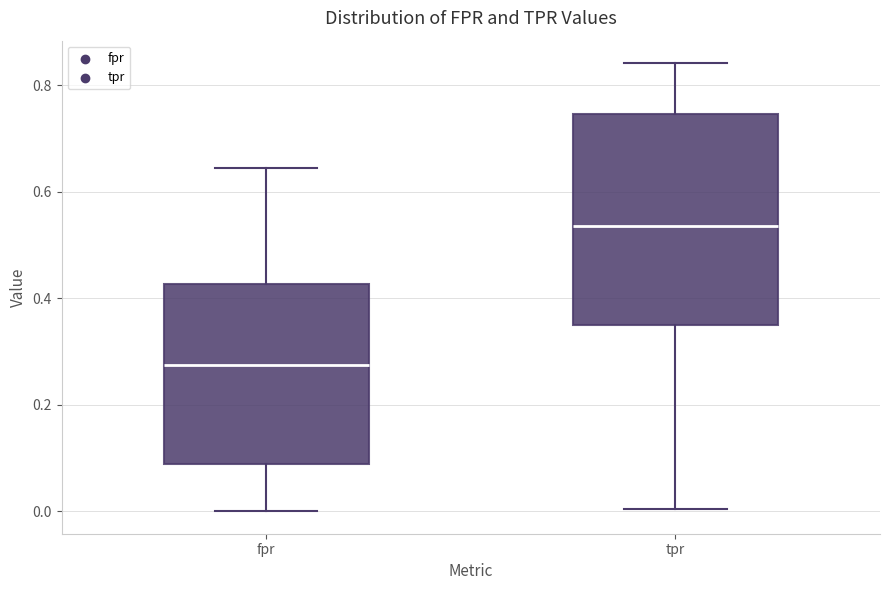

Reading left to right, read every box against the y-axis: the position of its median line, the range the box covers, and the ends of its whiskers. The values are not printed on the chart, so give them approximately, as read against the axis.

fpr: median 0.28, box 0.08 to 0.42, whiskers 0.00 to 0.64
tpr: median 0.54, box 0.34 to 0.74, whiskers 0.00 to 0.84